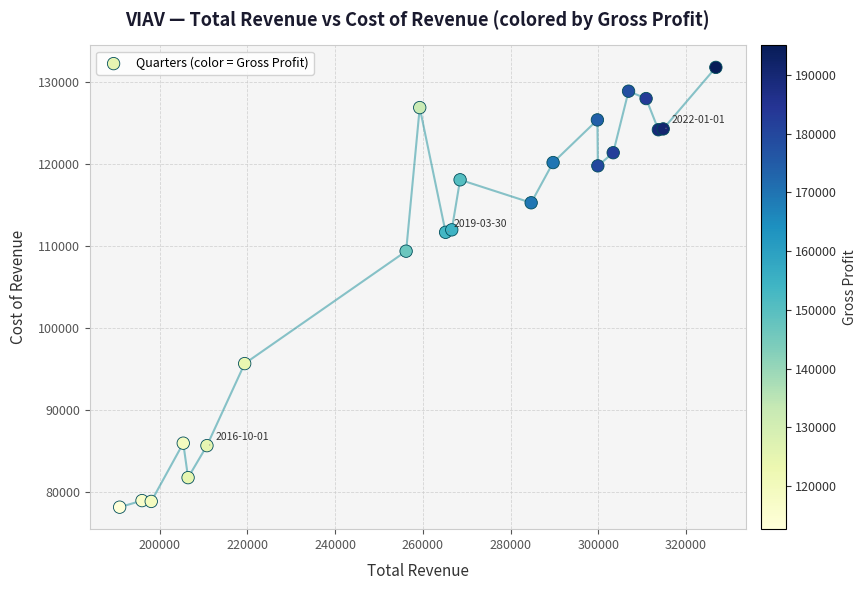

What Y value in the scatter plot is closest to 105000?

109400